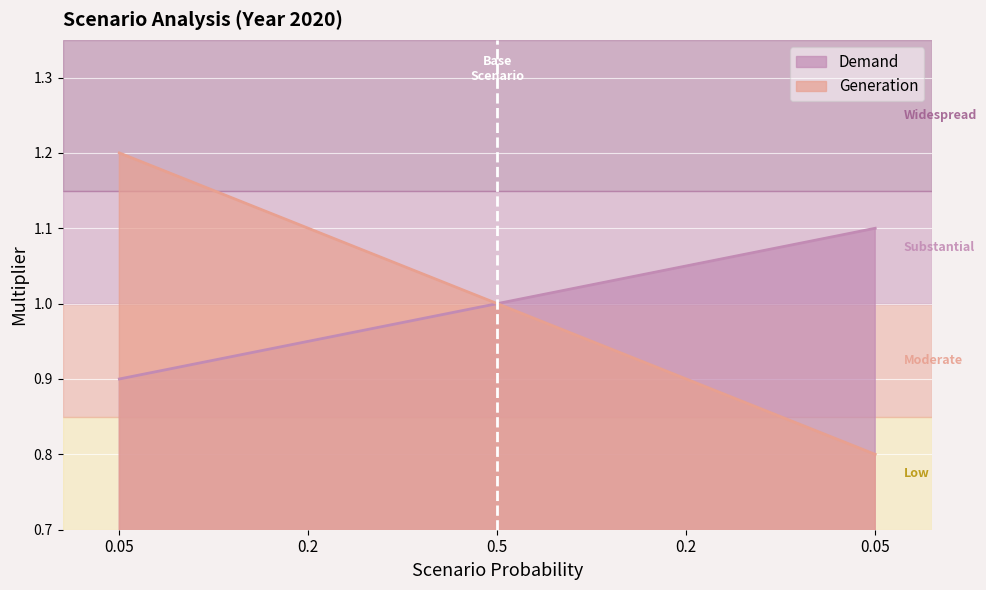

True or false: Demand and Generation intersect in this chart.

False